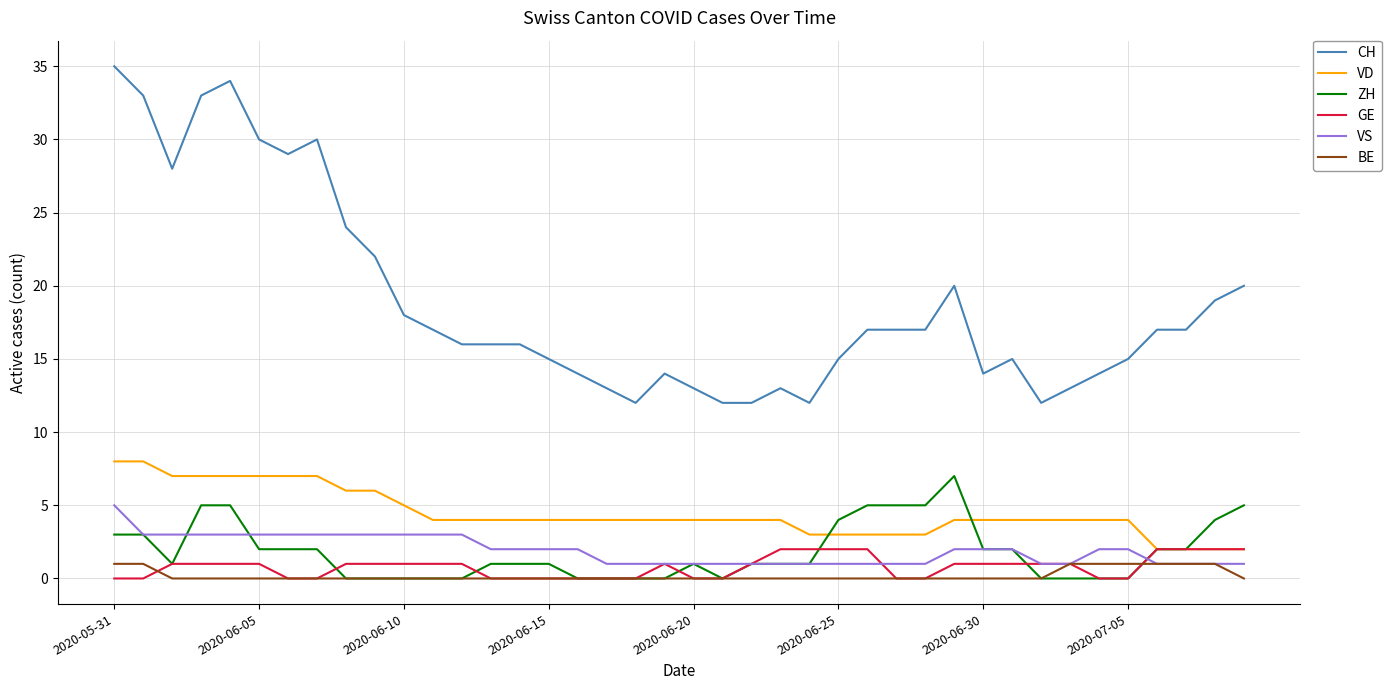

Which series has the largest total across all categories?

CH